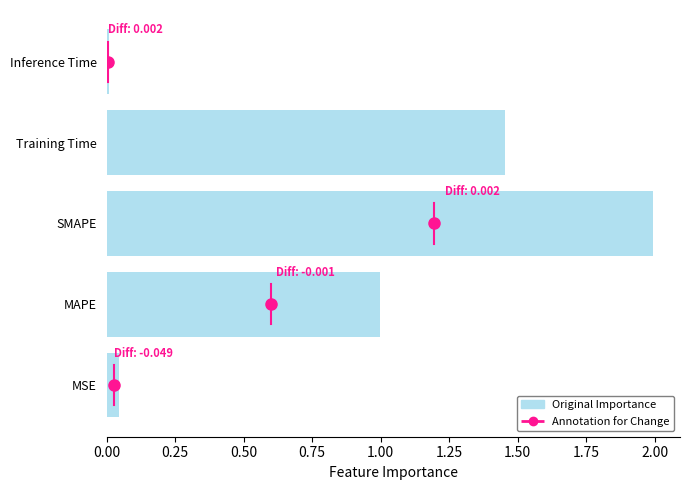

True or false: the data shows 1.4 at MAPE.

False